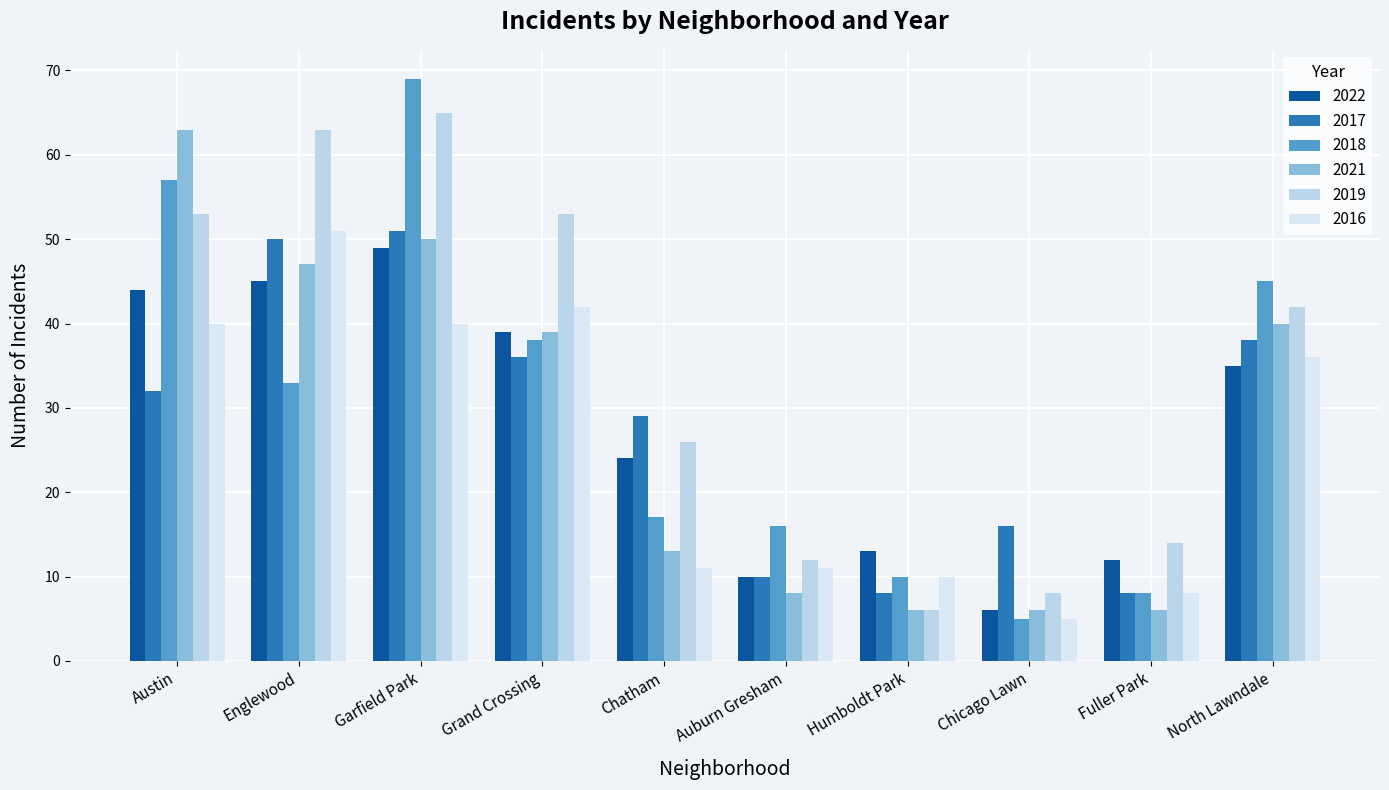

What value does the 2017 series have at Auburn Gresham, to the nearest 10?

10